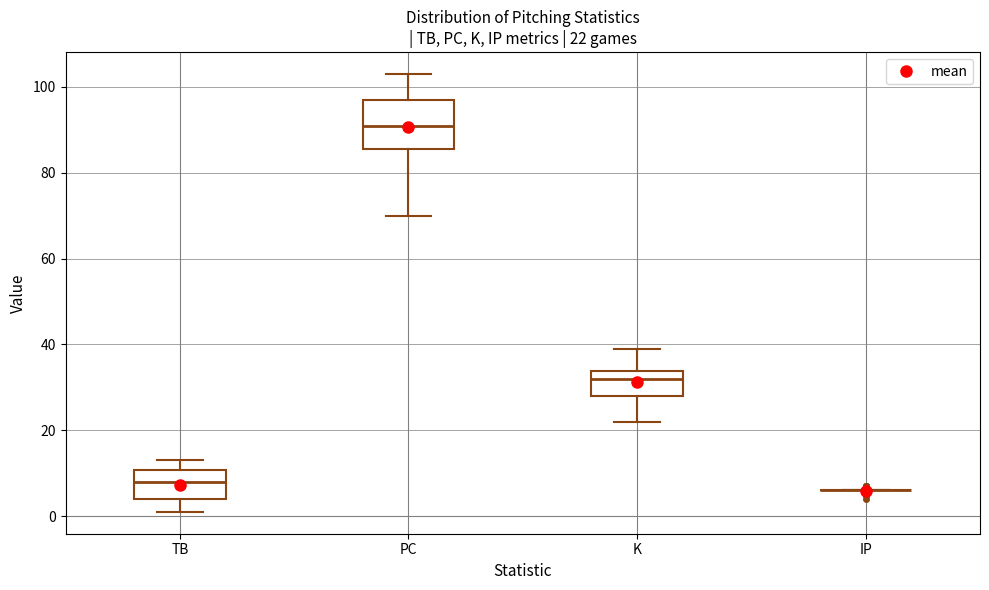

Which box is the tallest, from its lower edge to its upper edge?

PC